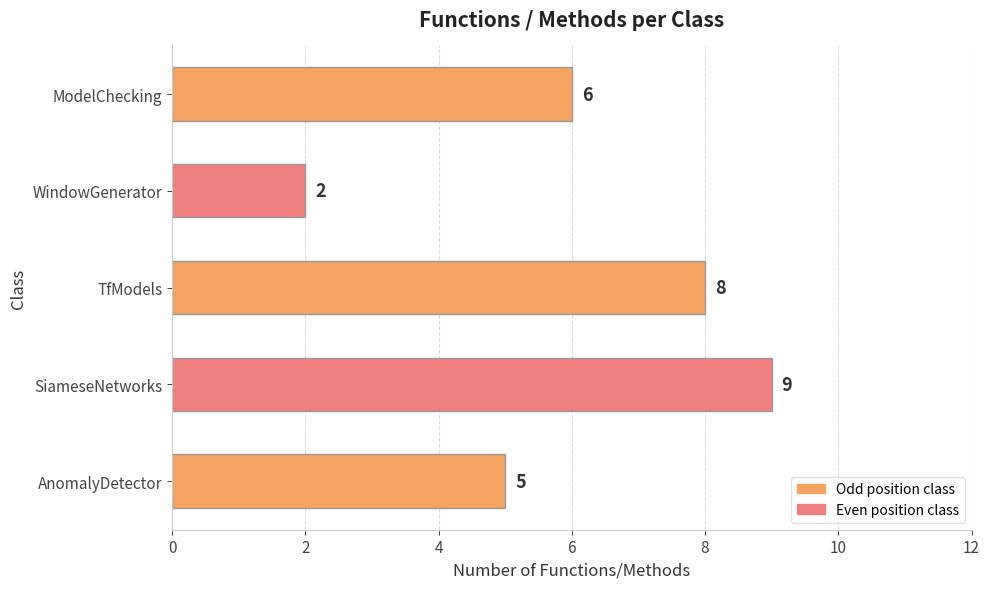

Rank the categories by value from lowest to highest.

WindowGenerator, AnomalyDetector, ModelChecking, TfModels, SiameseNetworks